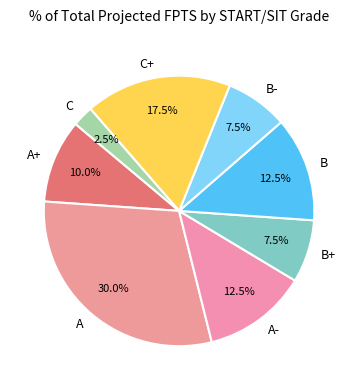

How many slices are in this pie chart?

8